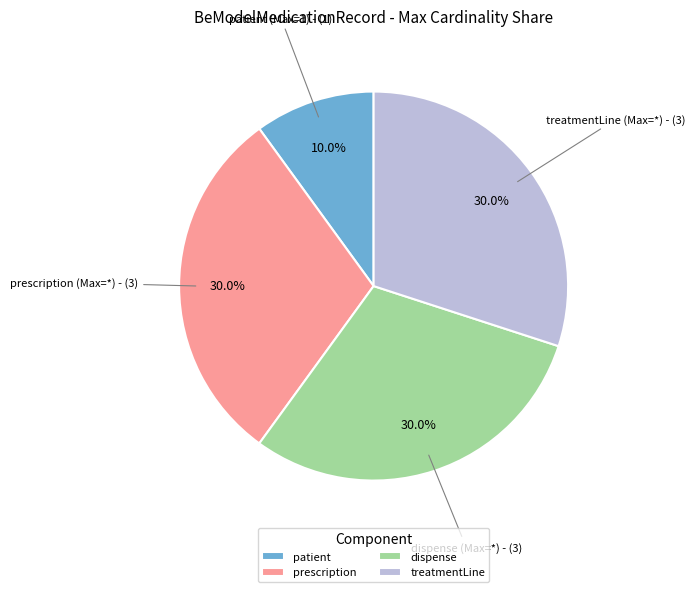

What is the smallest slice in the pie chart?

patient